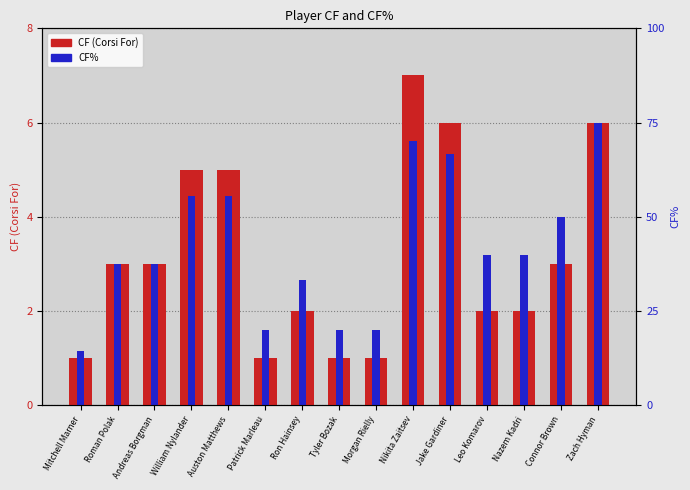

At which label does CF (Corsi For) first exceed 3?

William Nylander